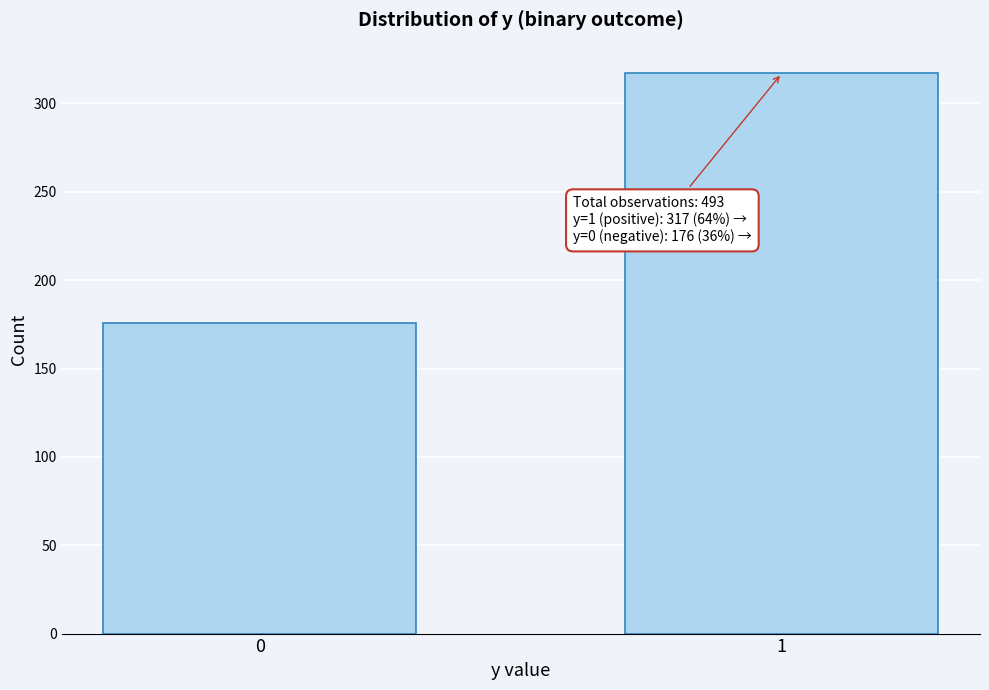

Reading right to left, extract all data points from this chart.

317	176